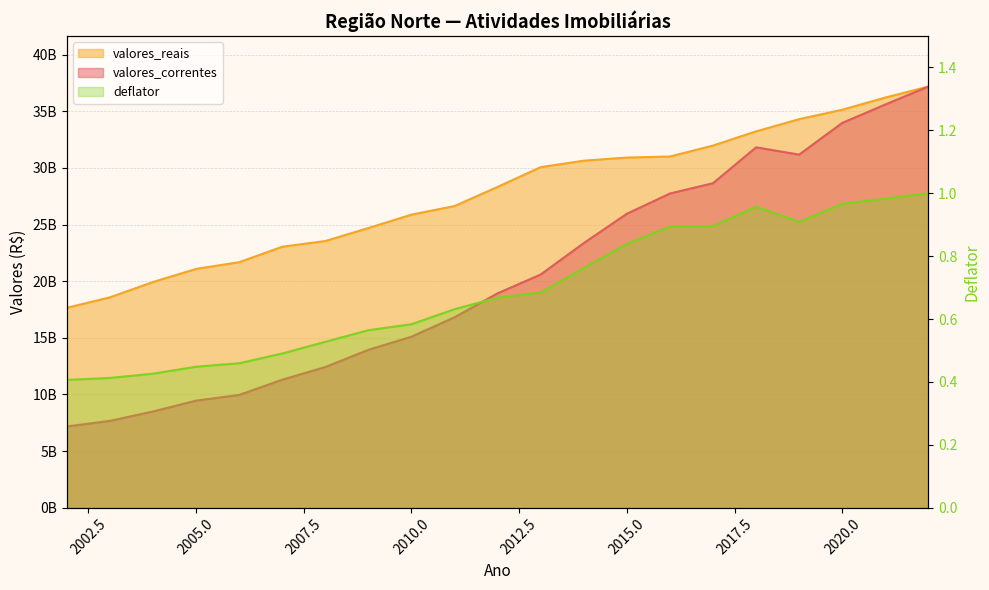

What is the difference between the maximum and second lowest values in the deflator series?

0.6